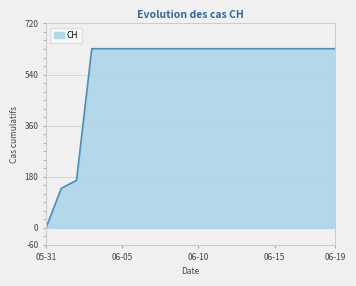

What is the difference between the maximum and minimum values?

631